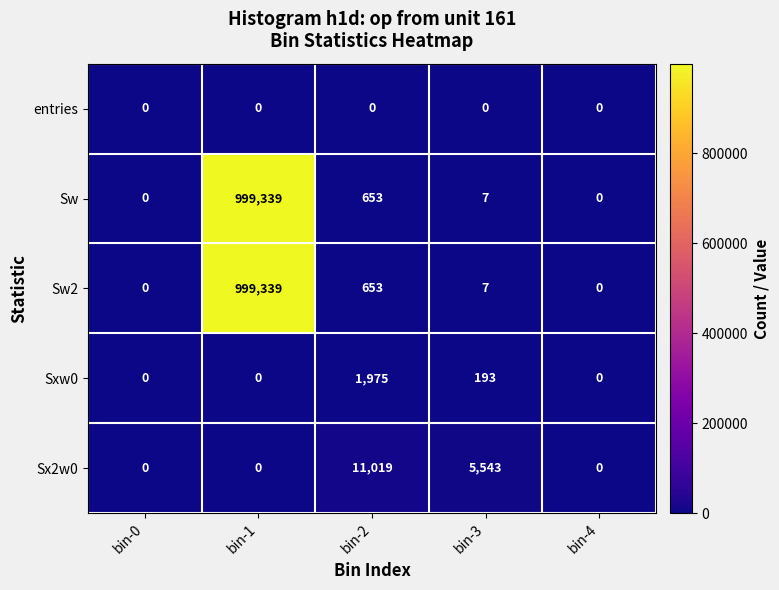

Which label corresponds to the largest value in the chart?

bin-1